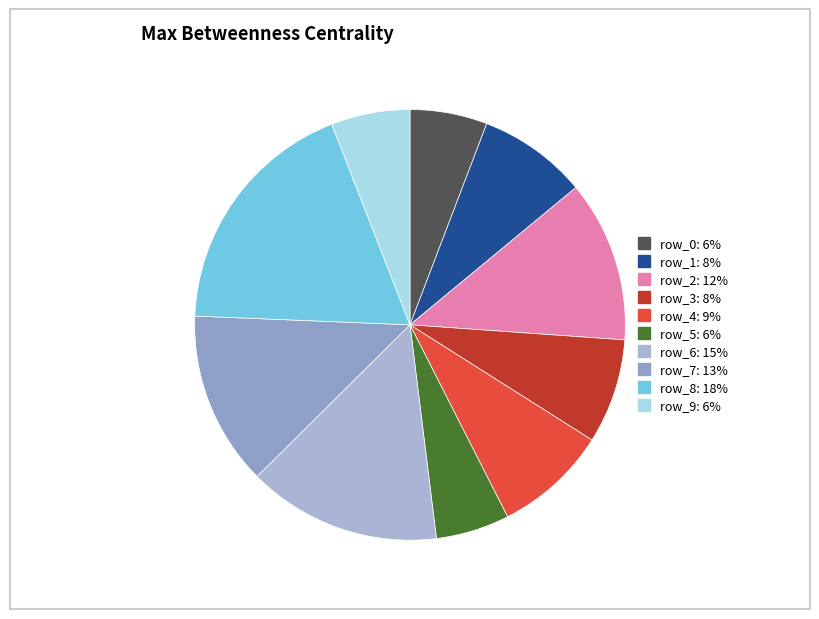

How many segments does this pie chart have?

10